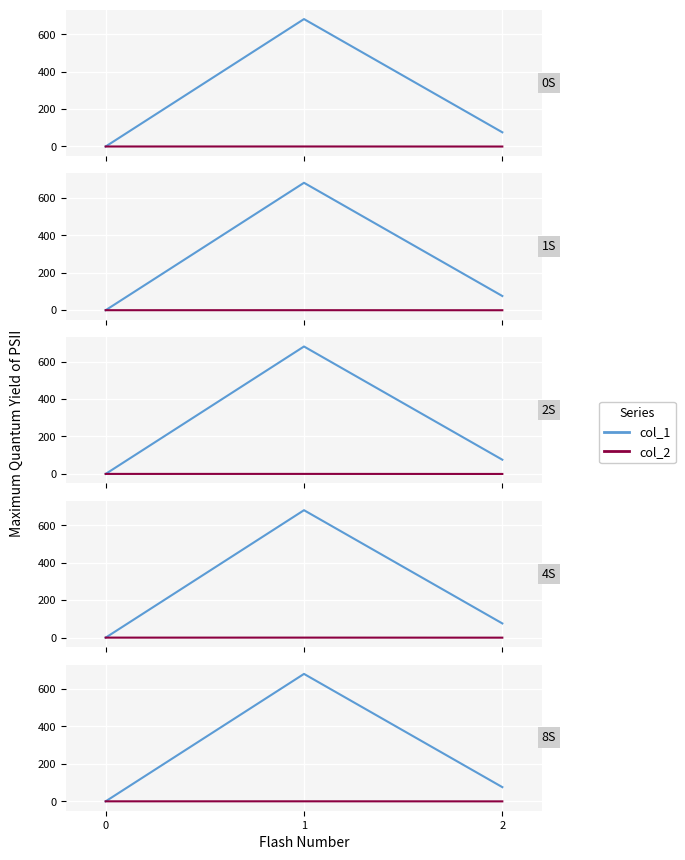

At which category is the sum across all series the highest?

1